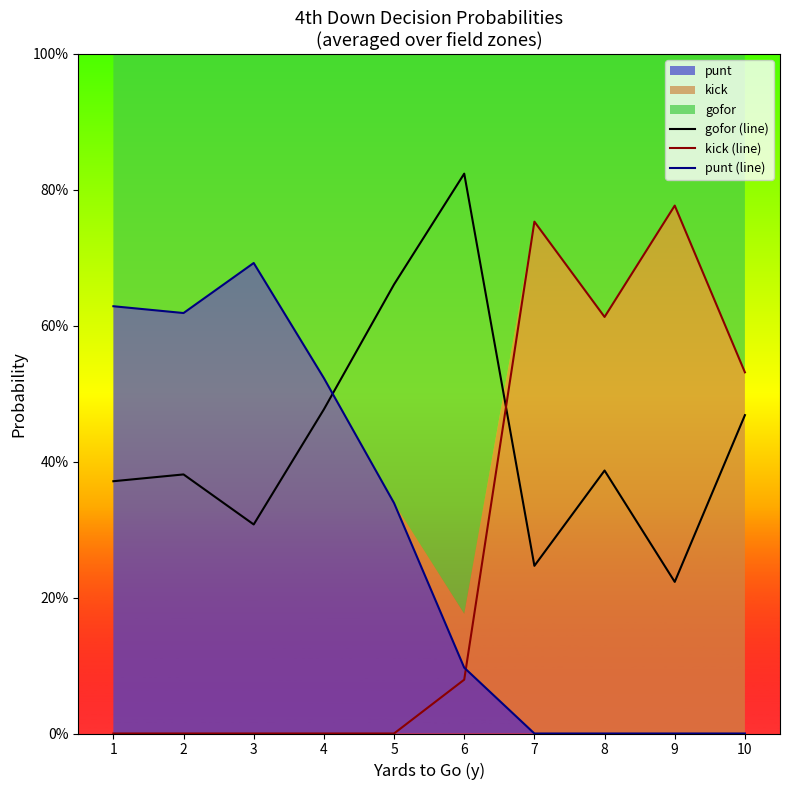

Where is the first local minimum for gofor (line)?

3